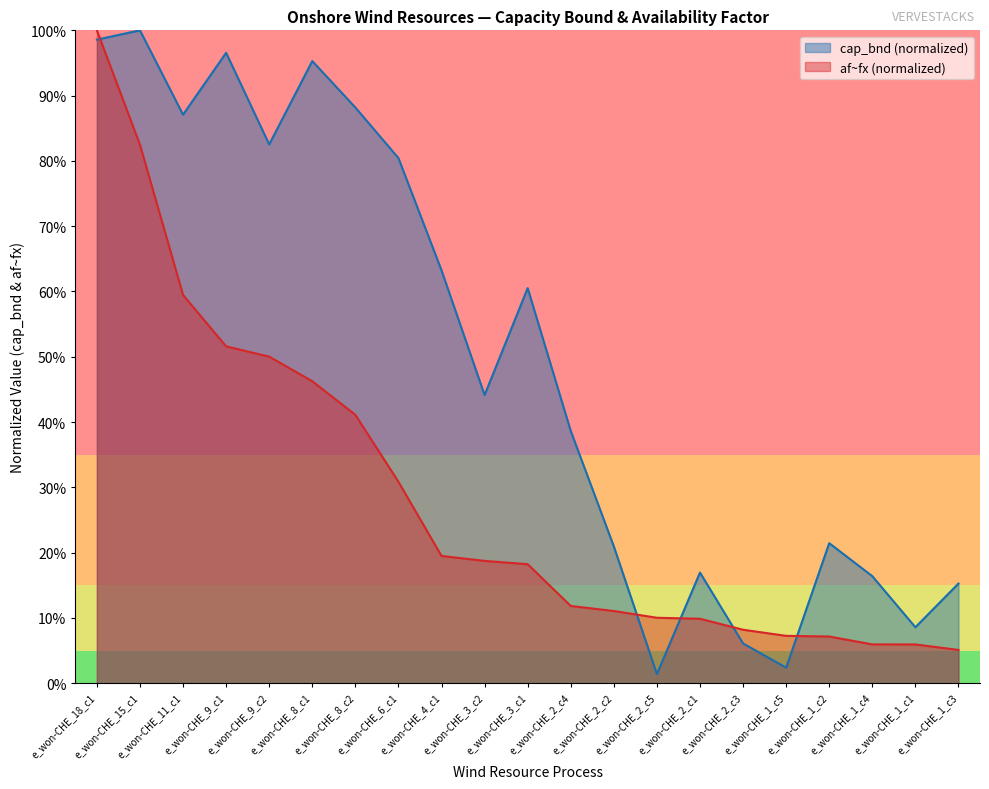

At which category is the sum across all series the highest?

e_won-CHE_18_c1